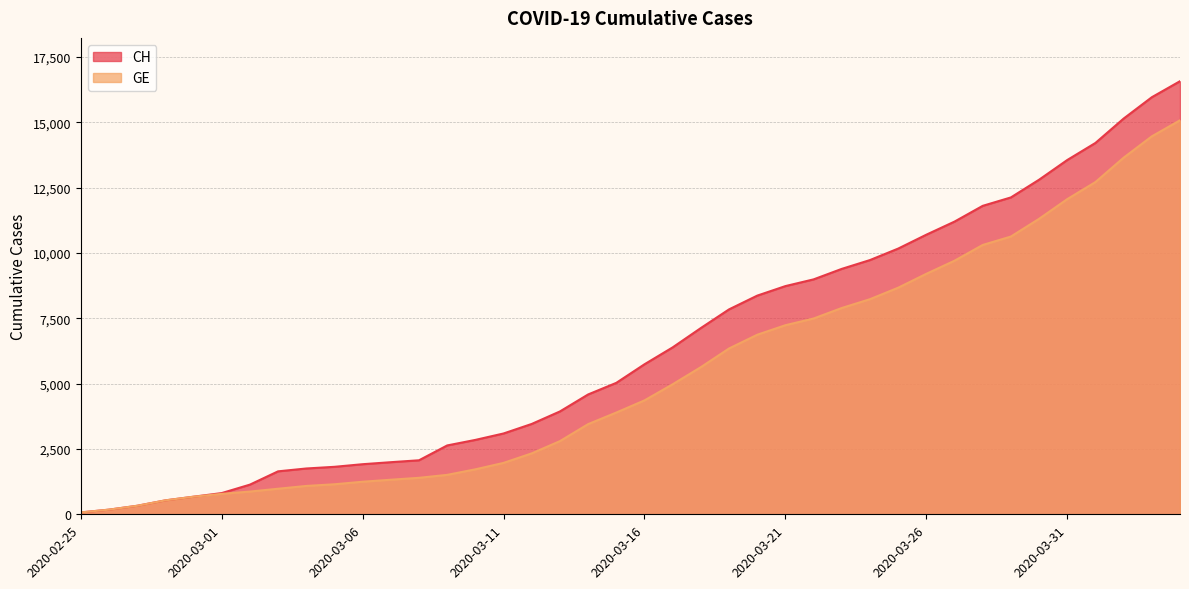

True or false: CH and GE cross at least once.

False